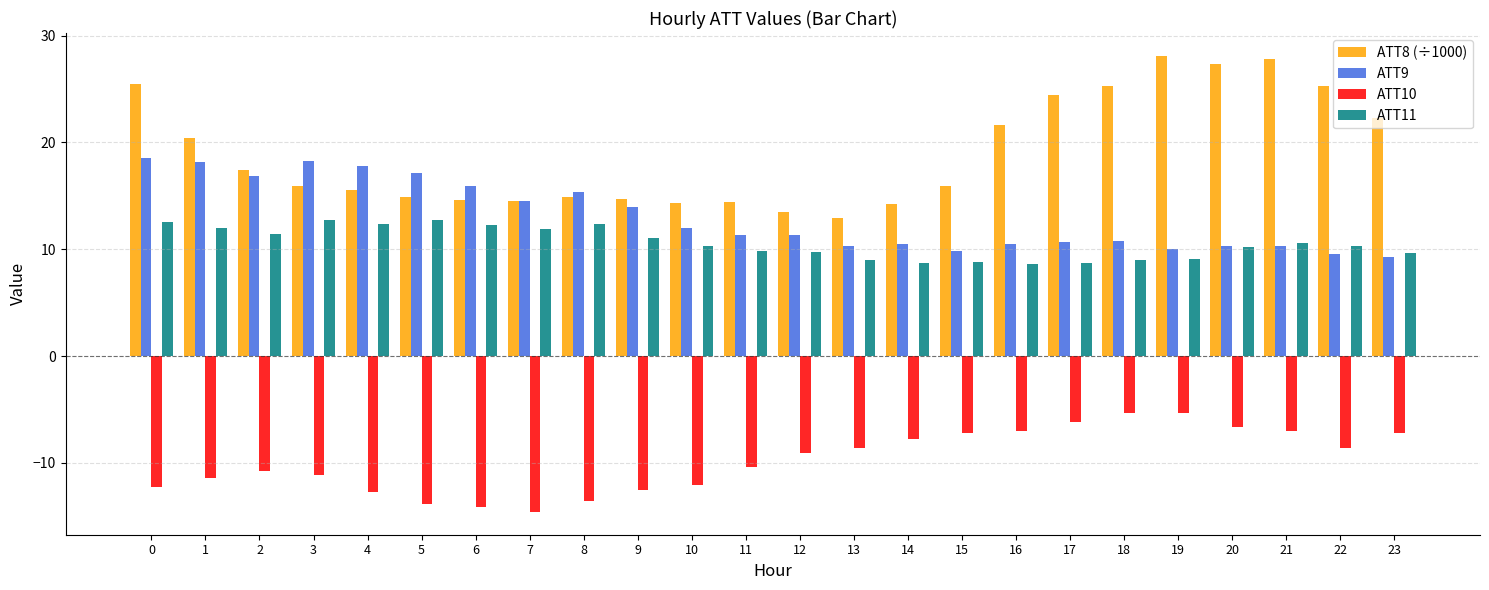

What is the value of the ATT9 bar at the 1st from the left?

18.5